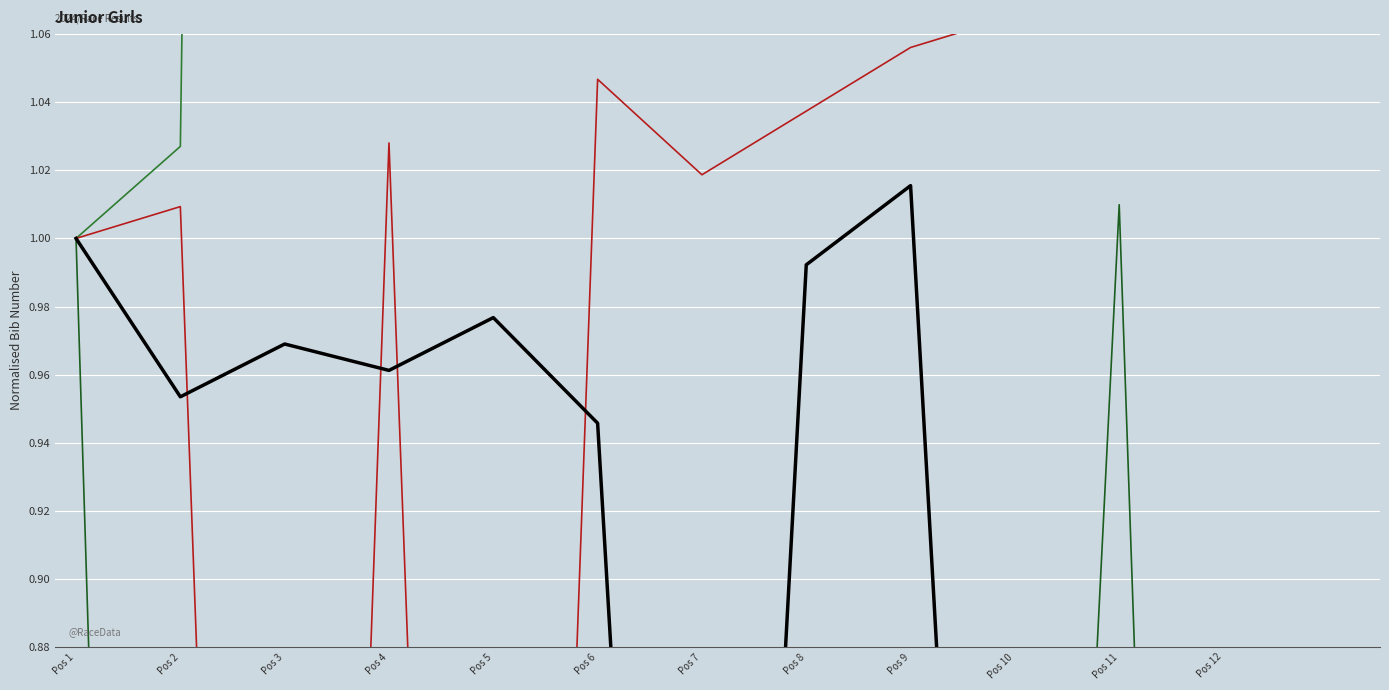

Reading left to right, list all the values displayed in this chart.

MUNSTER: Pos 1=1.0	Pos 2=1.0	Pos 3=3.2	Pos 4=1.2	Pos 5=3.2	Pos 6=3.3	Pos 7=3.3	Pos 8=3.2	Pos 9=3.2	Pos 10=1.3	Pos 11=1.4	Pos 12=1.2
CONNACHT: Pos 1=1.0	Pos 2=0.0	Pos 3=0.0	Pos 4=0.1	Pos 5=0.0	Pos 6=0.1	Pos 7=0.3	Pos 8=0.3	Pos 9=0.3	Pos 10=0.4	Pos 11=1.0	Pos 12=0.1
LEINSTER: Pos 1=1.0	Pos 2=1.0	Pos 3=0.2	Pos 4=1.0	Pos 5=0.2	Pos 6=1.0	Pos 7=1.0	Pos 8=1.0	Pos 9=1.1	Pos 10=1.1	Pos 11=1.1	Pos 12=1.1
ULSTER: Pos 1=1.0	Pos 2=1.0	Pos 3=1.0	Pos 4=1.0	Pos 5=1.0	Pos 6=0.9	Pos 7=0.4	Pos 8=1.0	Pos 9=1.0	Pos 10=0.5	Pos 11=0.4	Pos 12=0.6